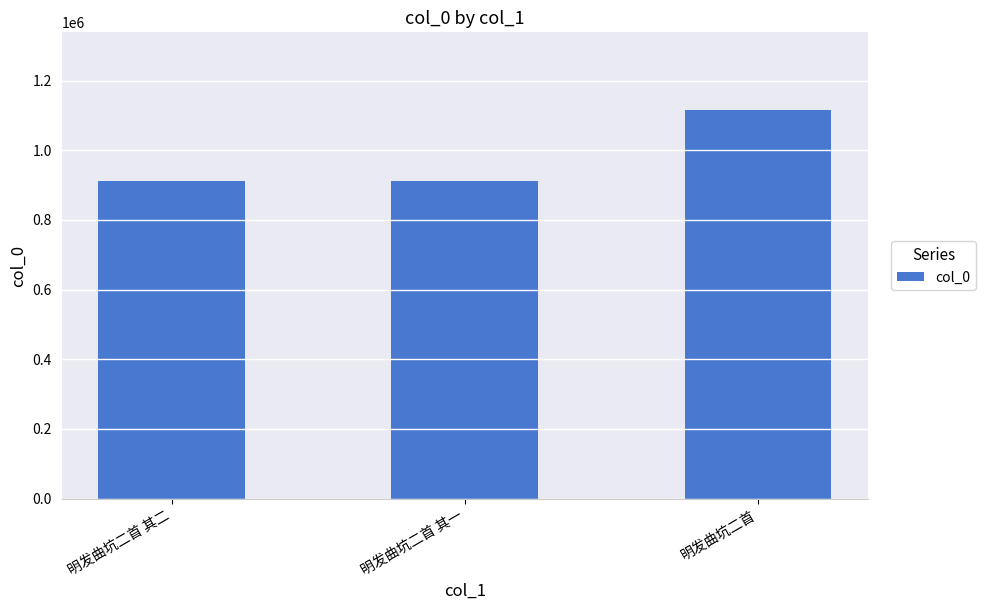

What is the label of the 2nd bar from the left?

明发曲坑二首 其一